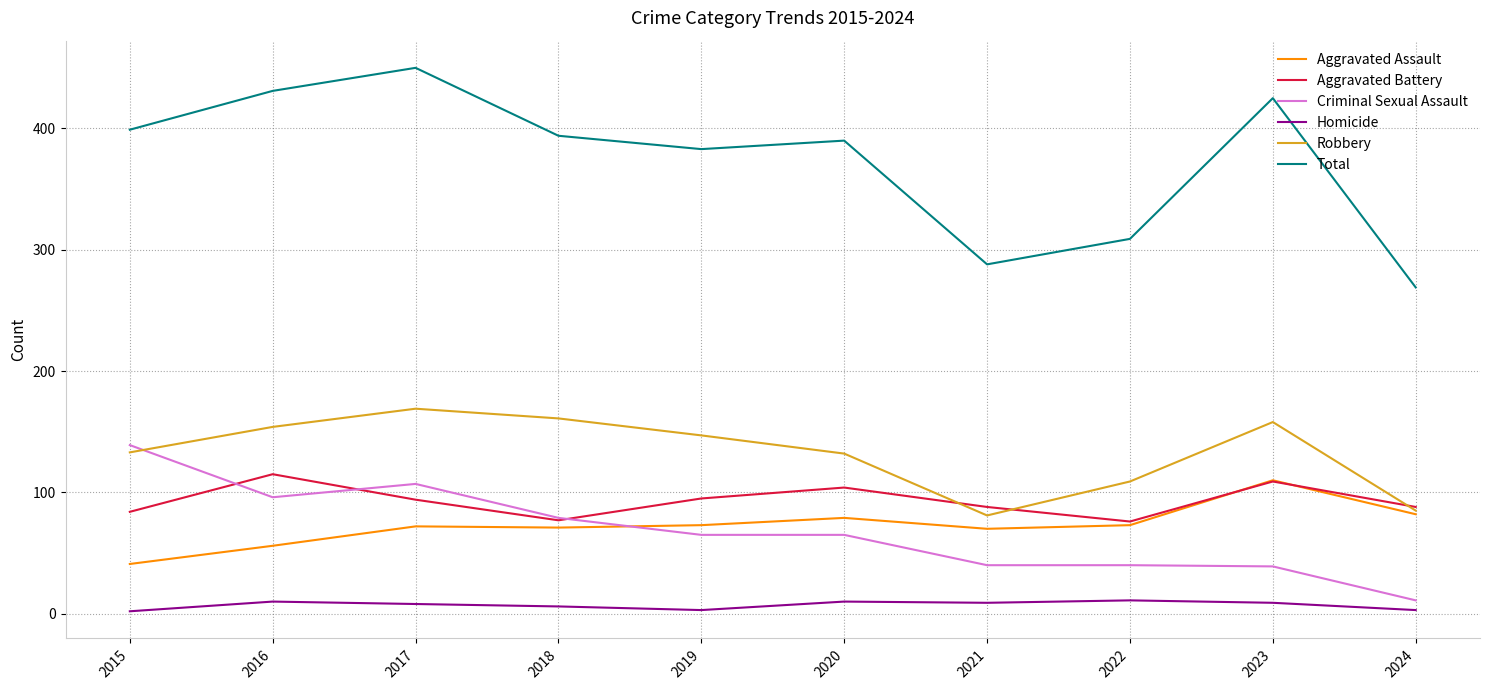

Which series has the largest total across all categories?

Total